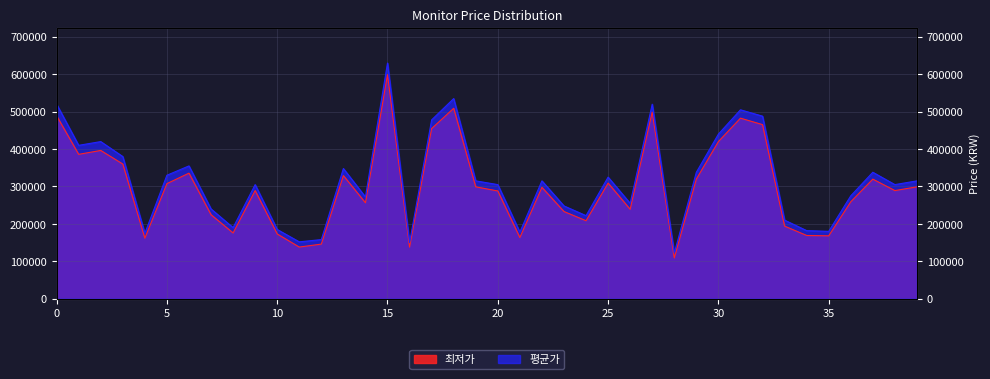

True or false: 평균가 and 최저가 intersect in this chart.

False